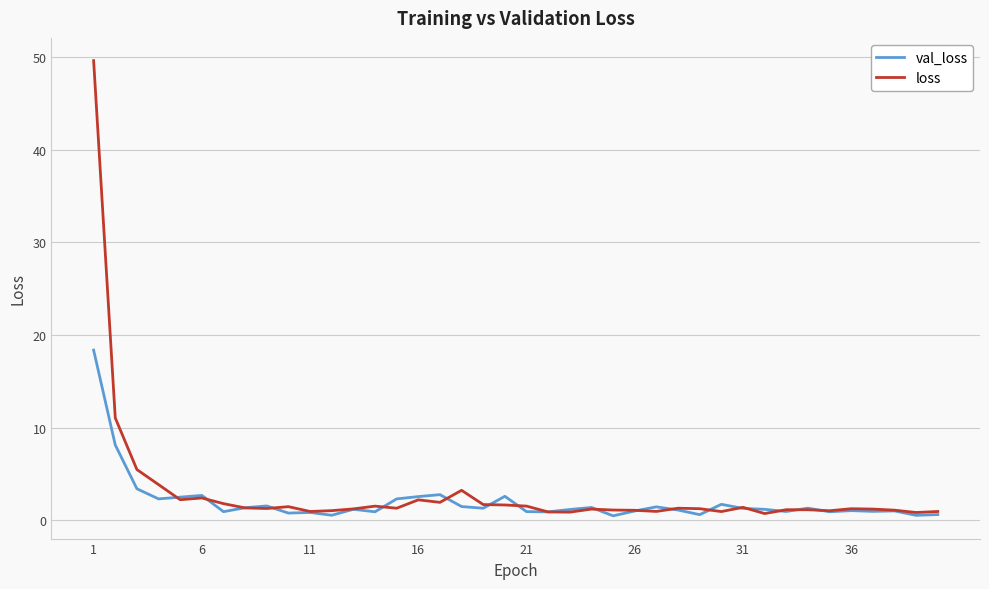

What is the greatest value displayed?

49.6